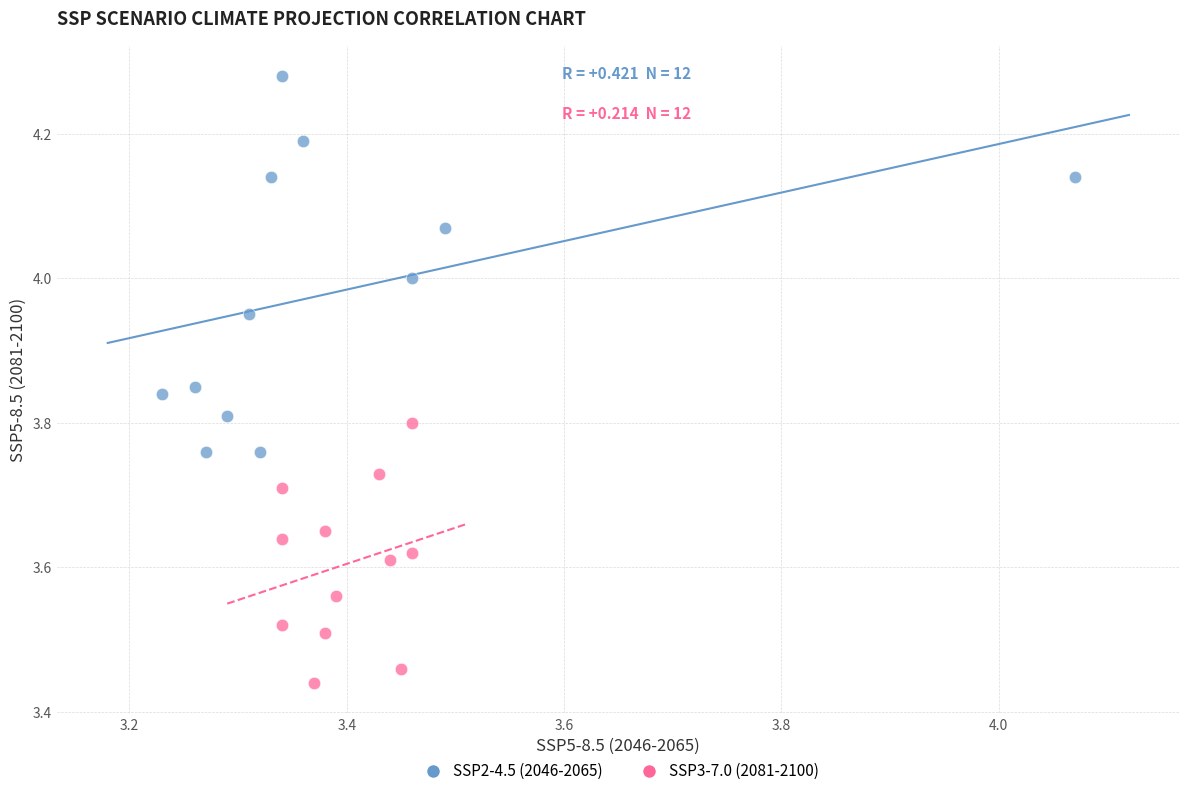

Which series reaches the maximum Y coordinate?

SSP2-4.5 (2046-2065)